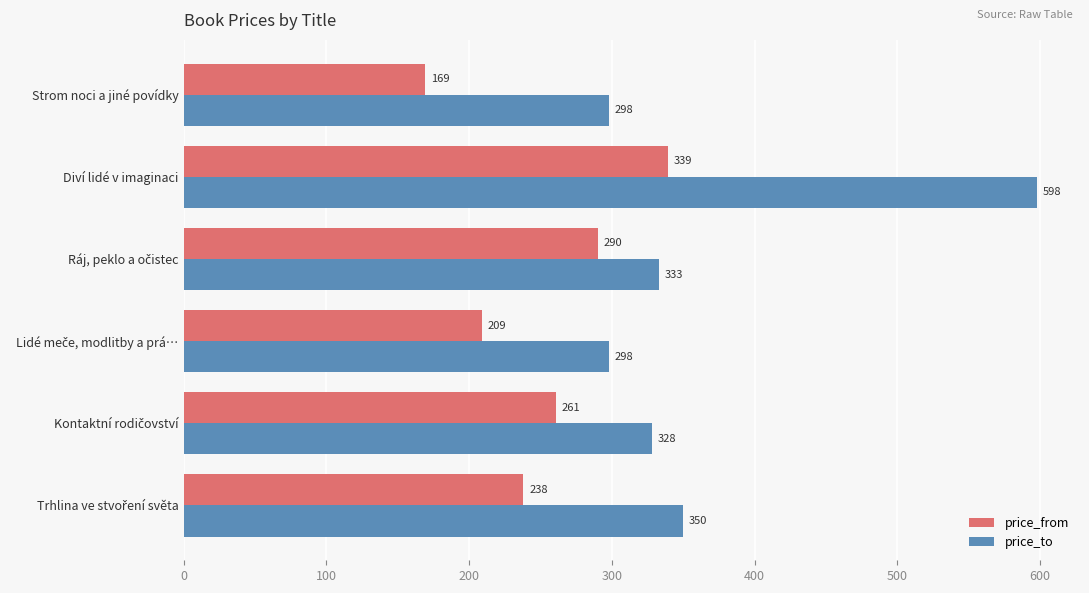

What value does the price_from series have at Strom noci a jiné povídky, to the nearest 5?

170